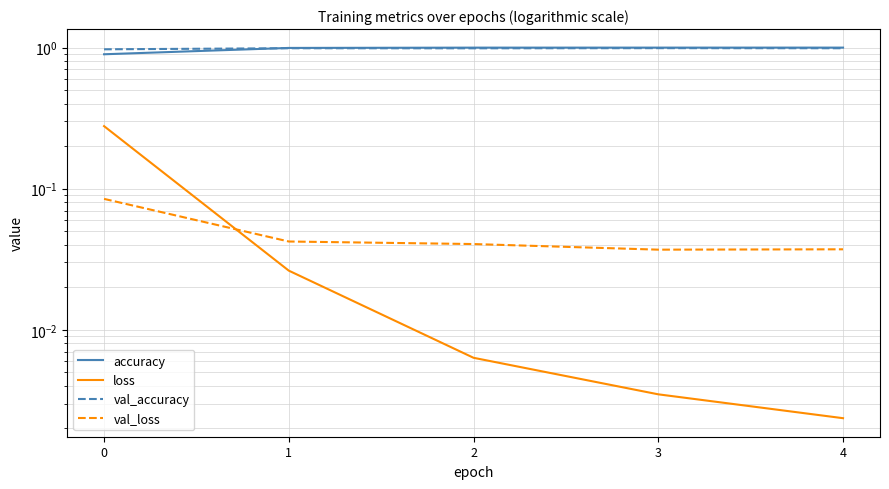

What is the greatest value displayed?

1.0